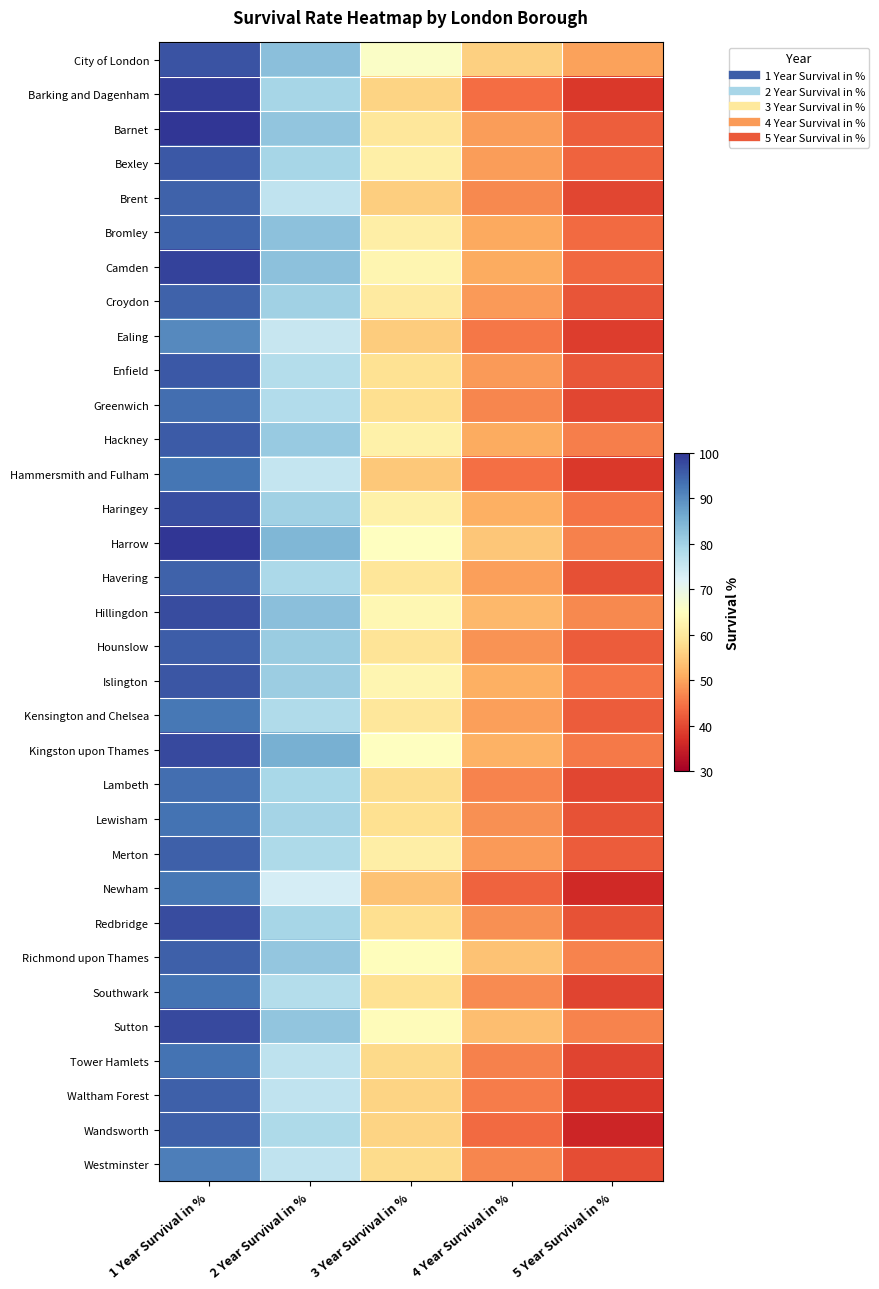

At which category is the sum across all series the highest?

1 Year Survival in %